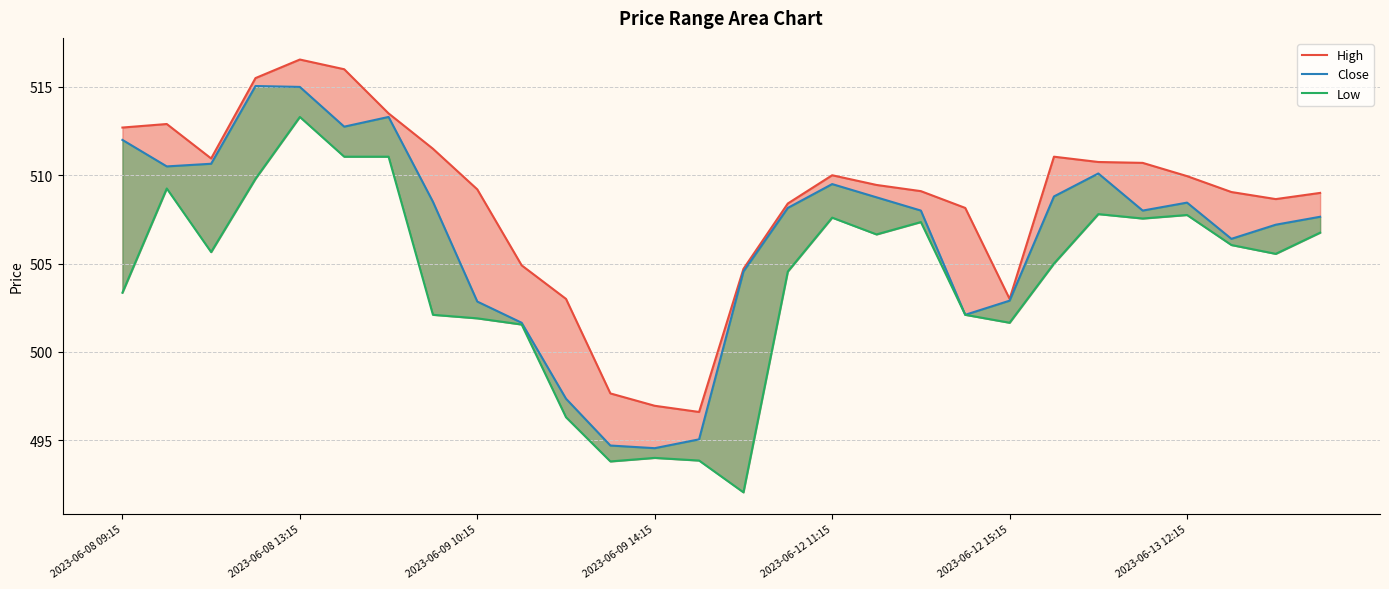

What is the greatest value displayed?

516.5